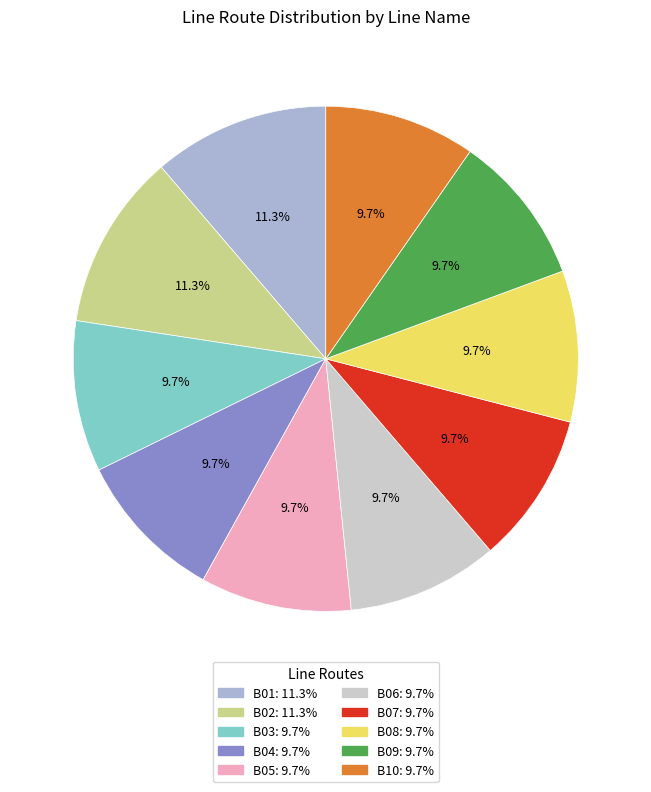

To the nearest percent, what is the combined percentage of B01 and B10?

21%